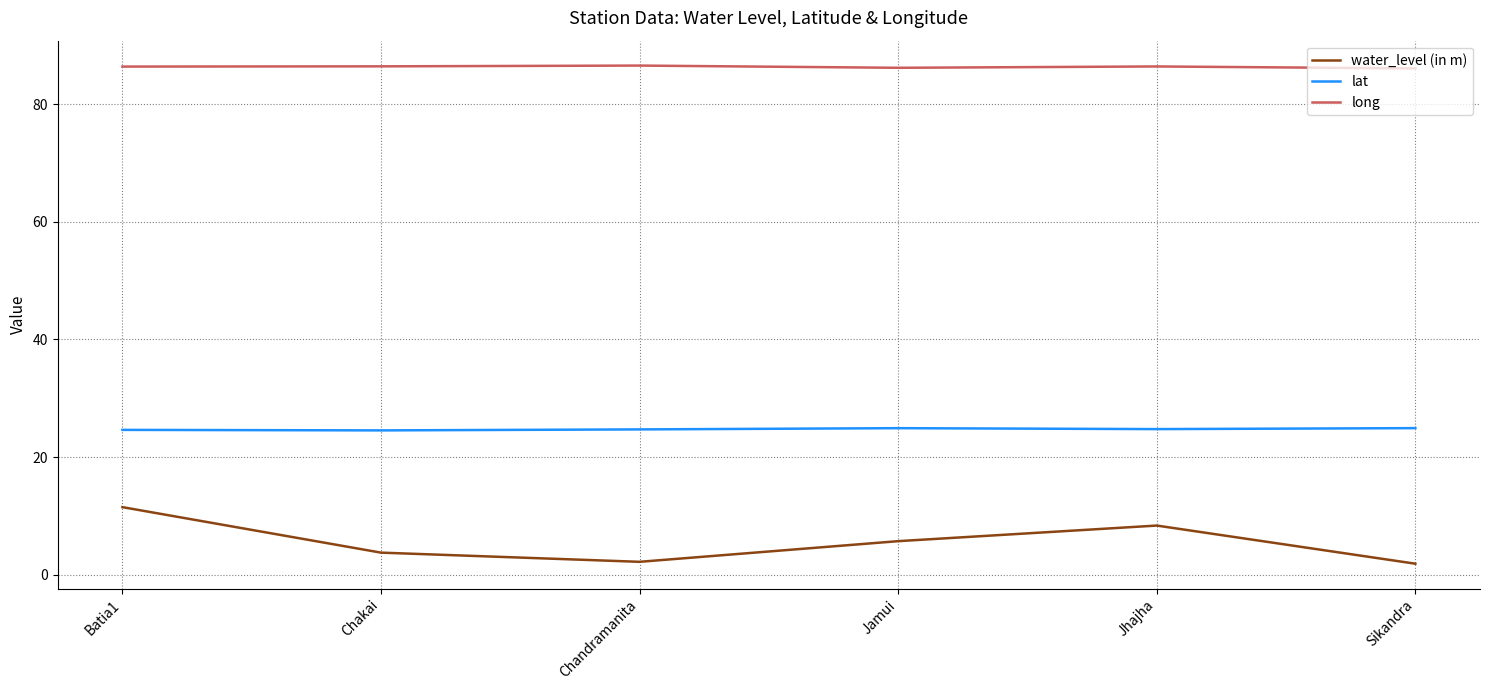

What is the approximate value of water_level (in m) at Jhajha?

8.4